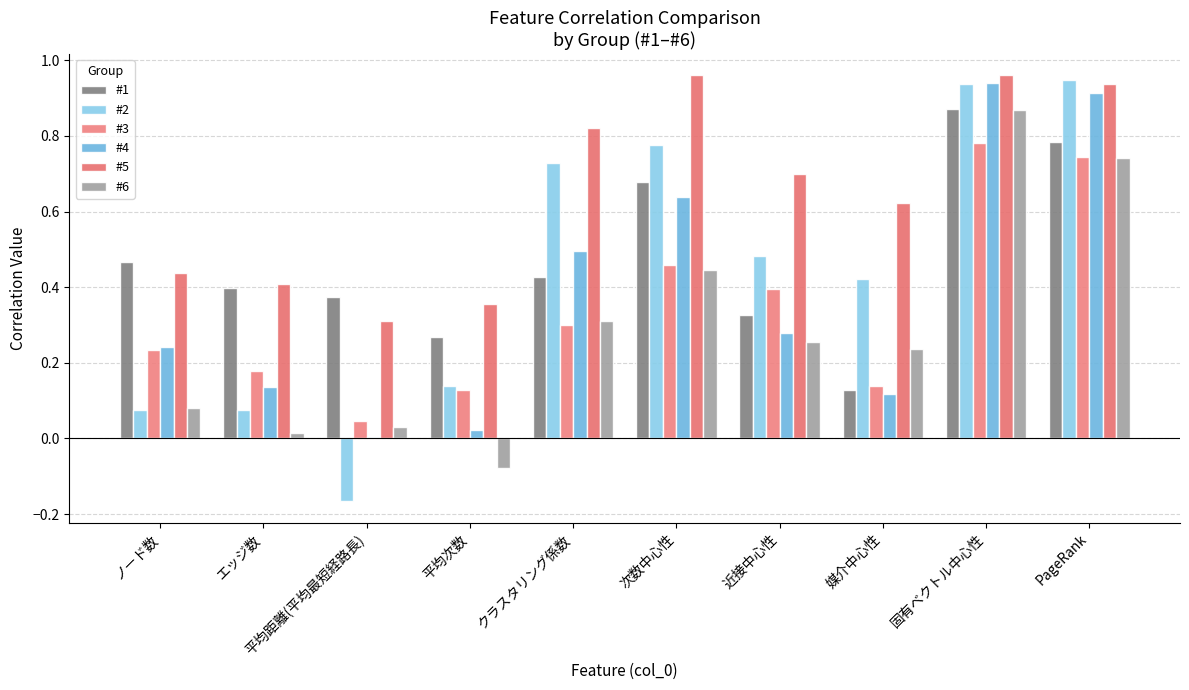

Rank the series at PageRank from highest to lowest value.

#2, #5, #4, #1, #3, #6